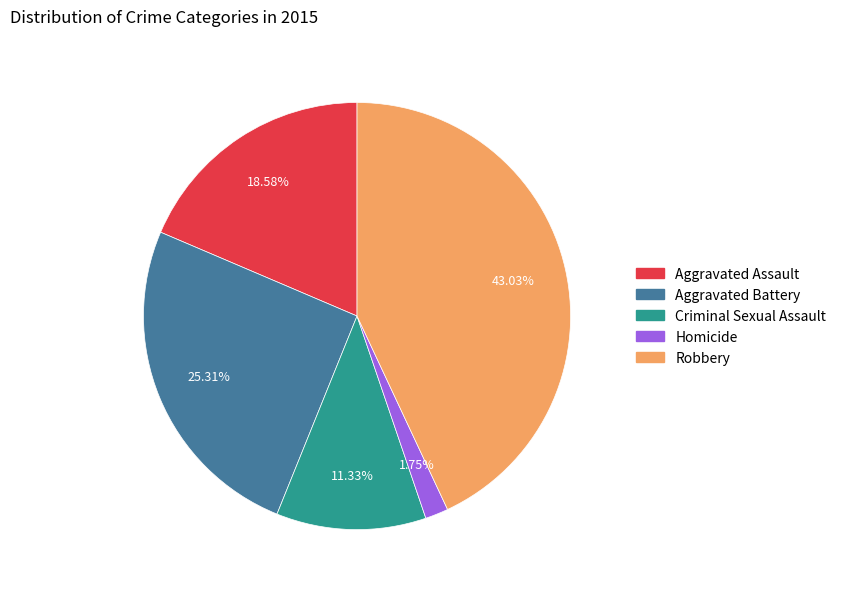

Rank the categories by value from lowest to highest.

Homicide, Criminal Sexual Assault, Aggravated Assault, Aggravated Battery, Robbery